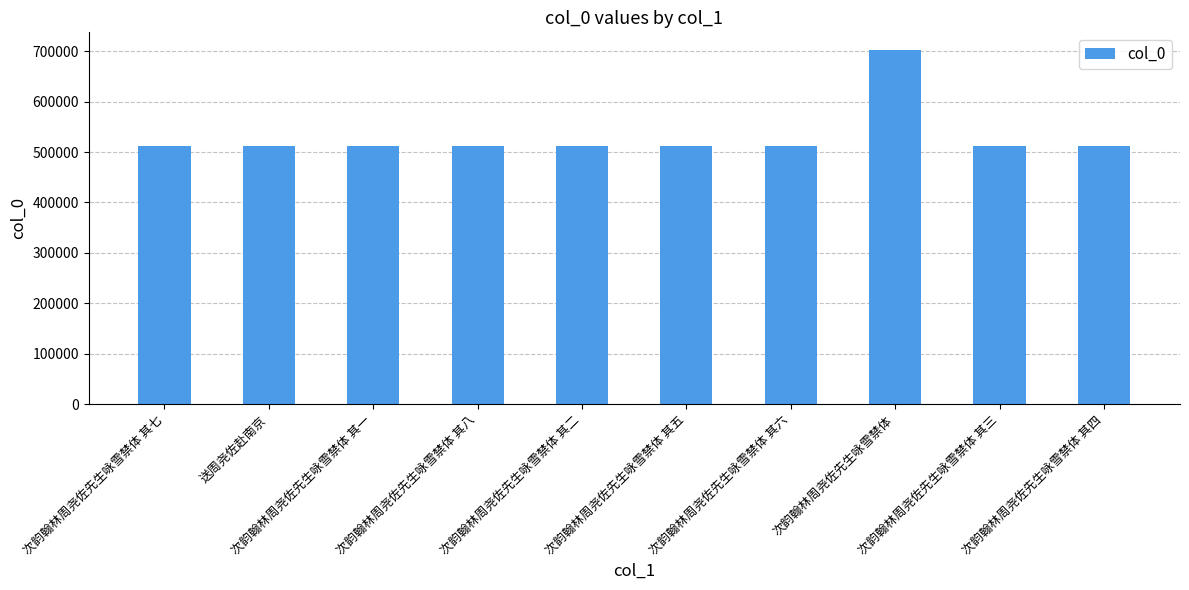

What is the sum of all values?

5311474